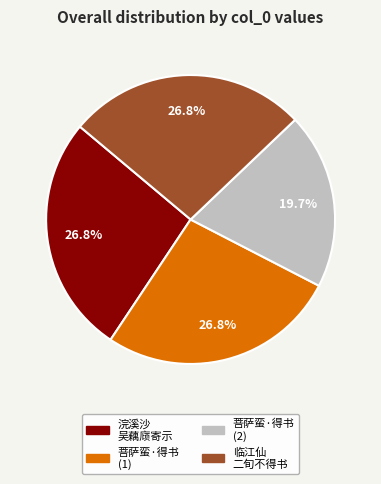

Is there a majority slice in this chart?

No